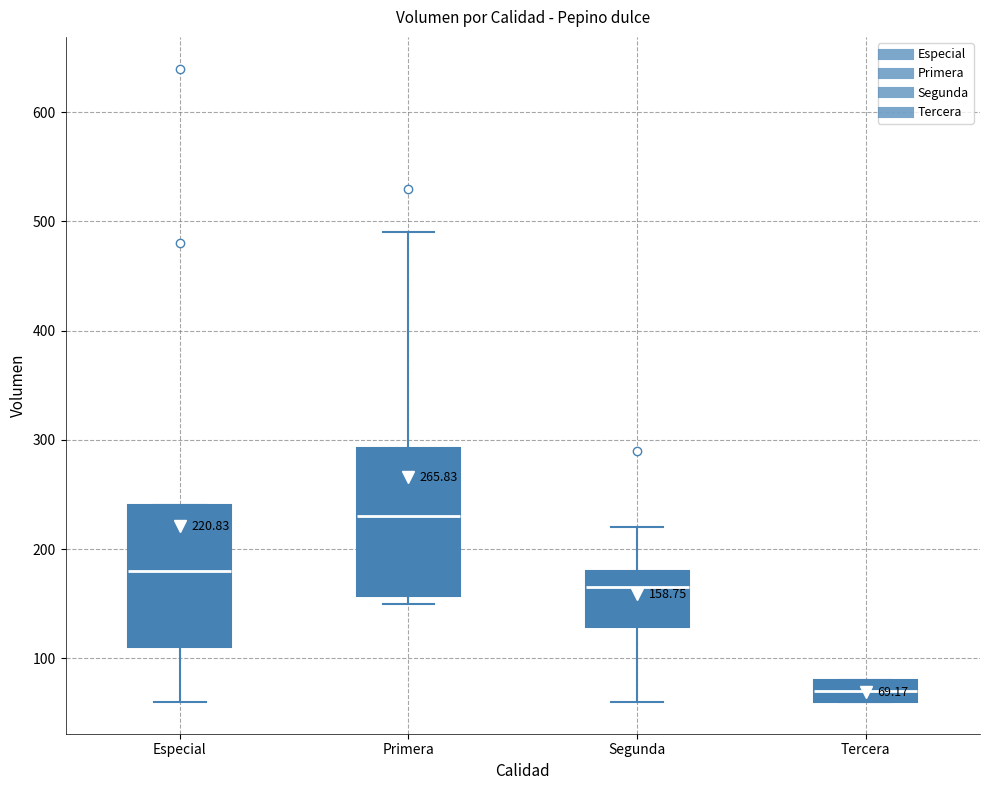

Which box's median line is the lowest?

Tercera